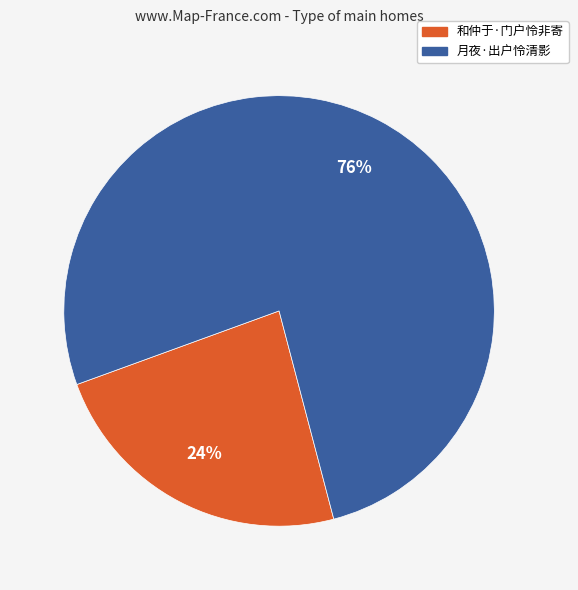

Which has a higher value, 月夜·出户怜清影 or 和仲于·门户怜非寄?

月夜·出户怜清影